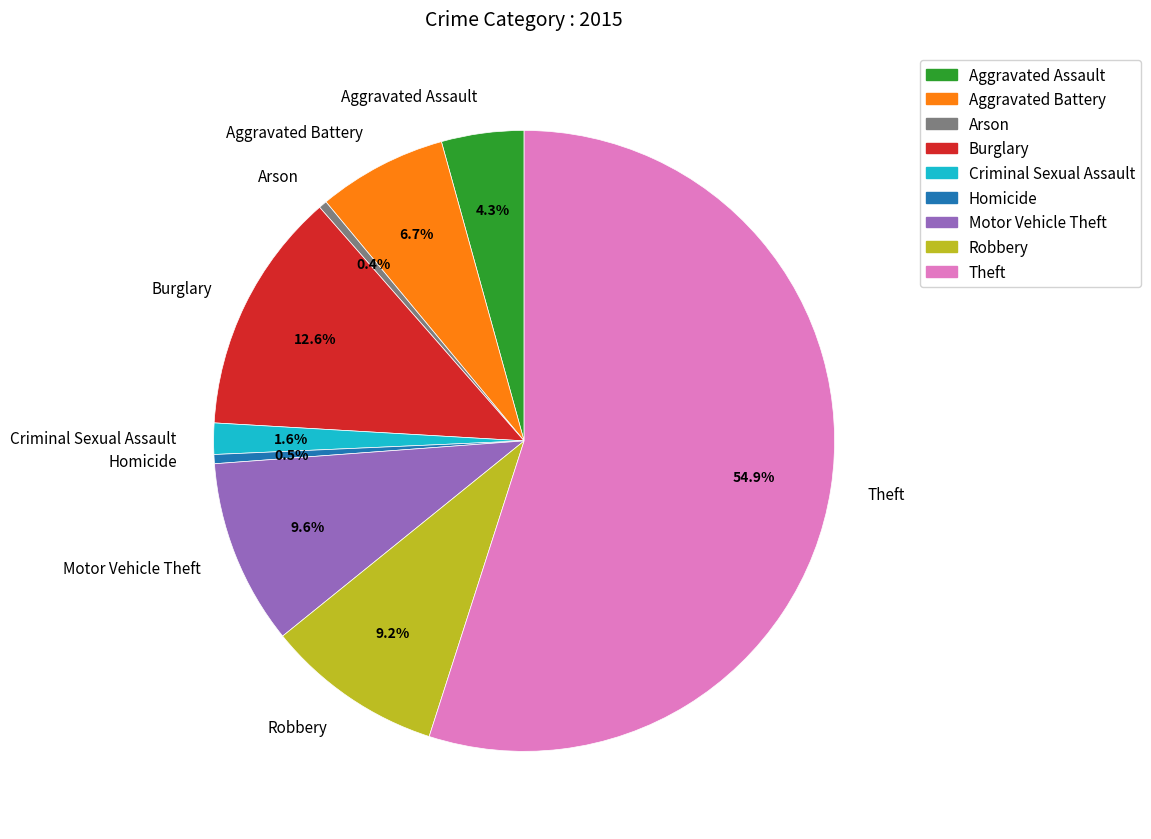

Is it true that Burglary is 13% of the pie?

True